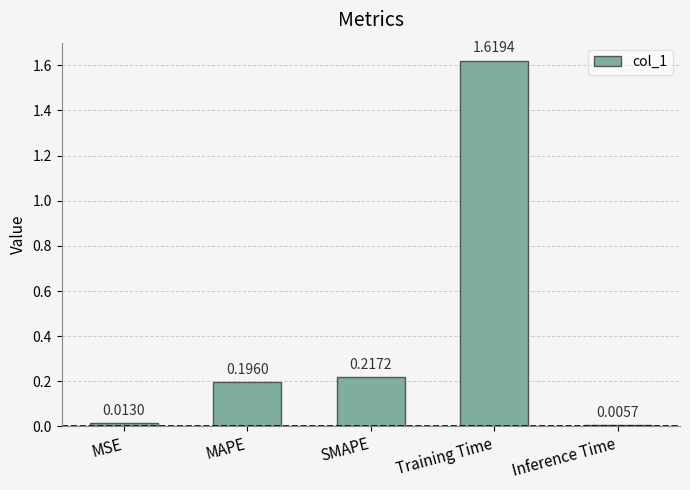

What is the label of the 5th bar from the left?

Inference Time